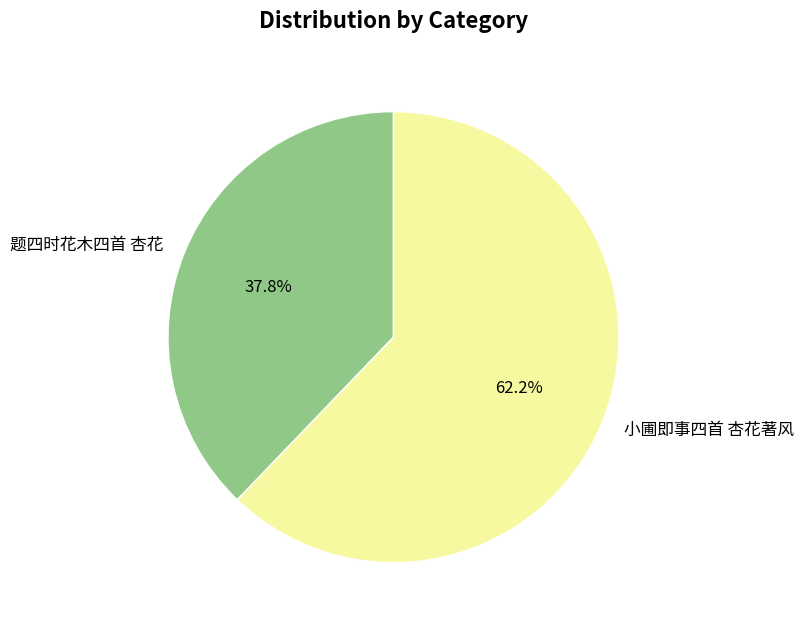

Is 题四时花木四首 杏花 the majority of the pie?

No